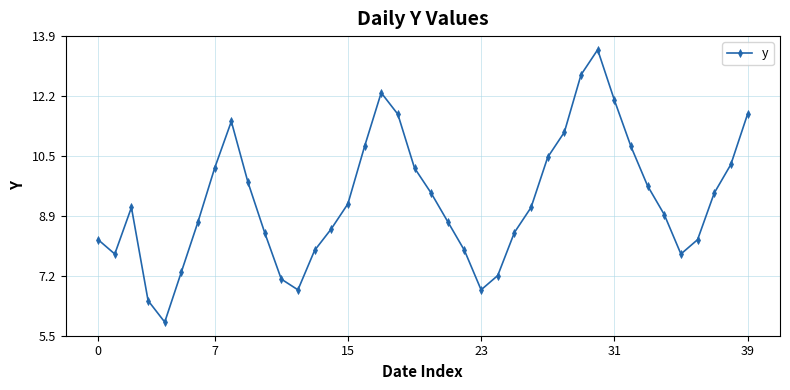

What is the value of the 28th point from the left?

10.5